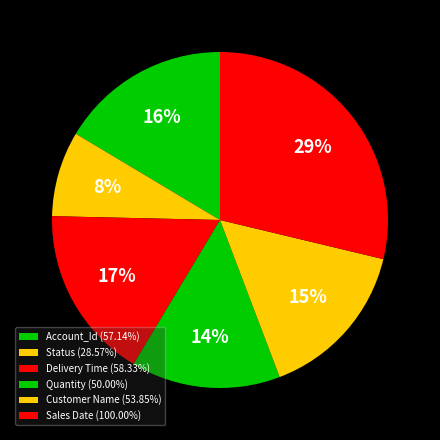

To the nearest percent, what percentage of the pie is Customer Name?

15%